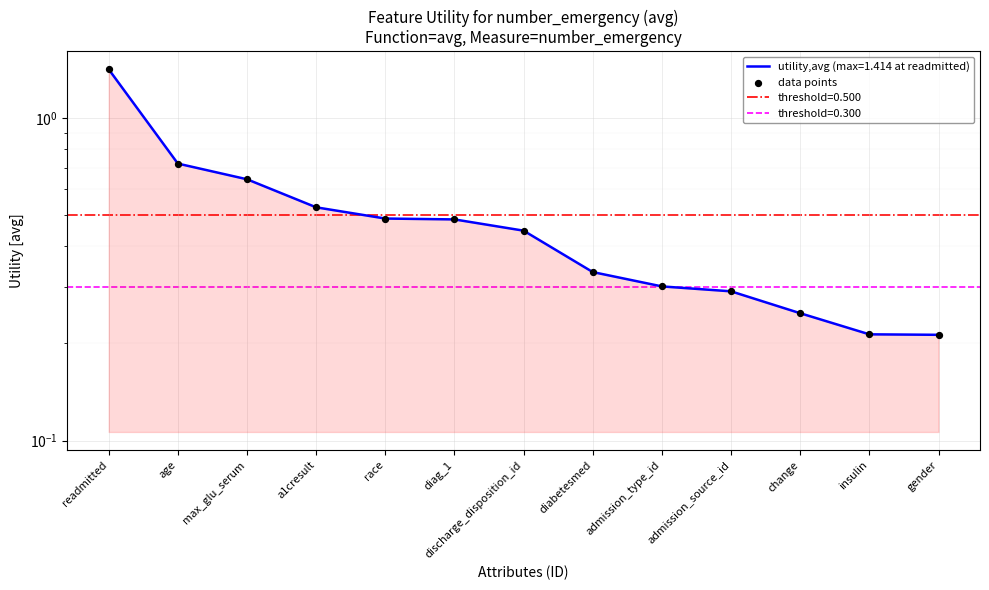

What is the change in value from diabetesmed to insulin?

-0.1